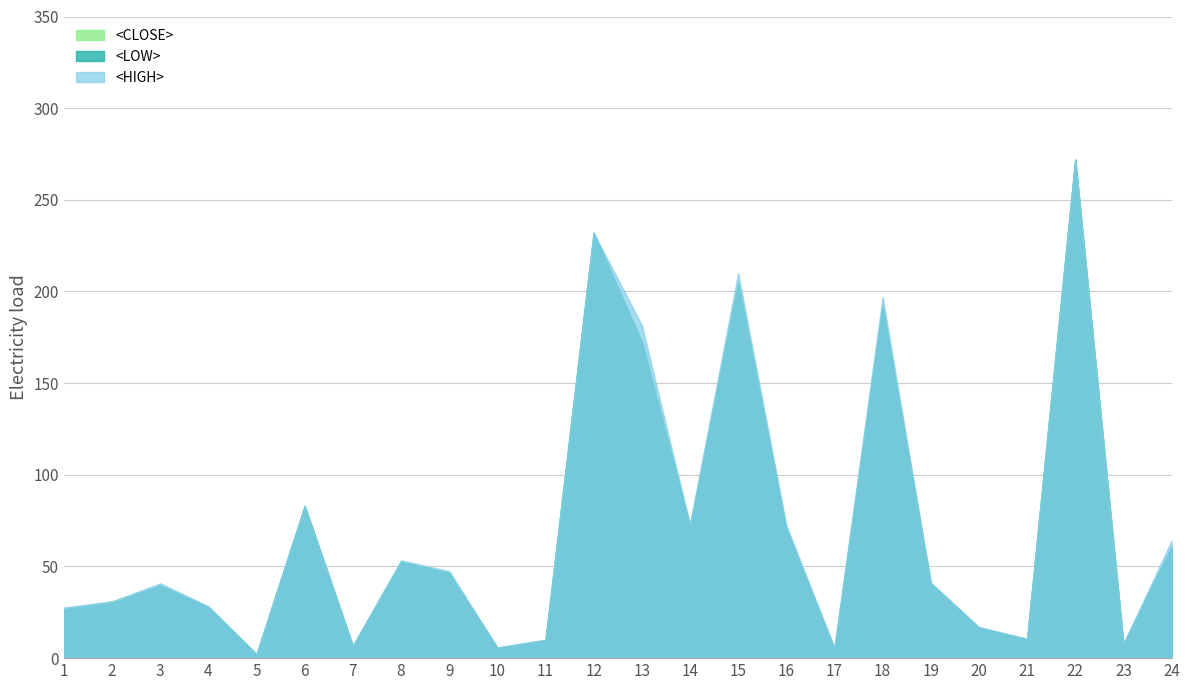

What is the difference between the maximum and minimum values in the <CLOSE> series?

269.8